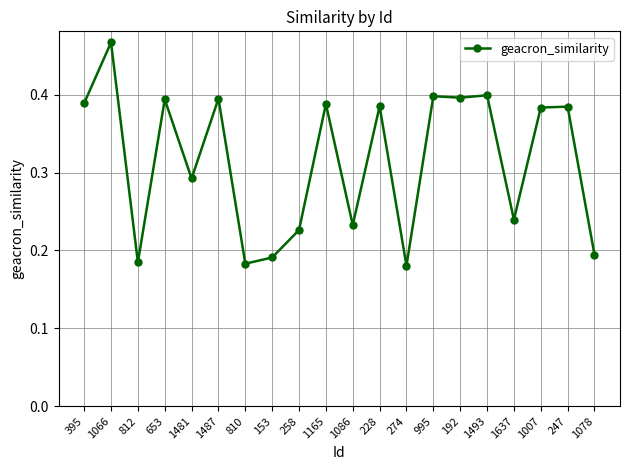

The value at 812 is 0.3. True or false?

False